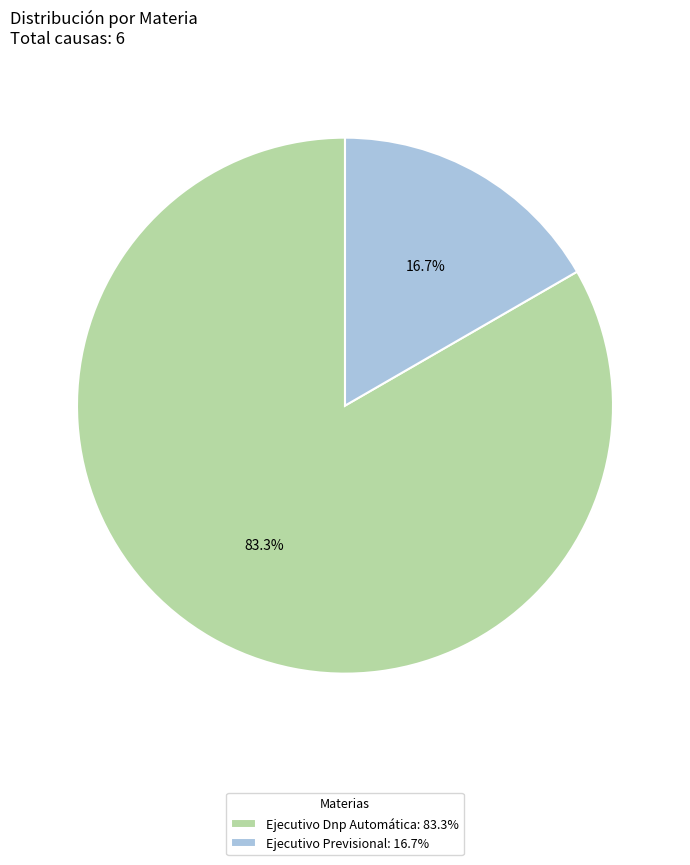

Which slice is the smallest?

Ejecutivo Previsional